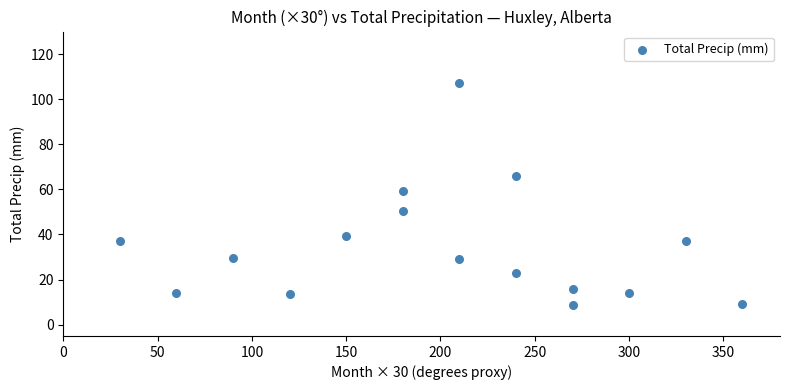

What Y value in the scatter plot is closest to 57?

59.4